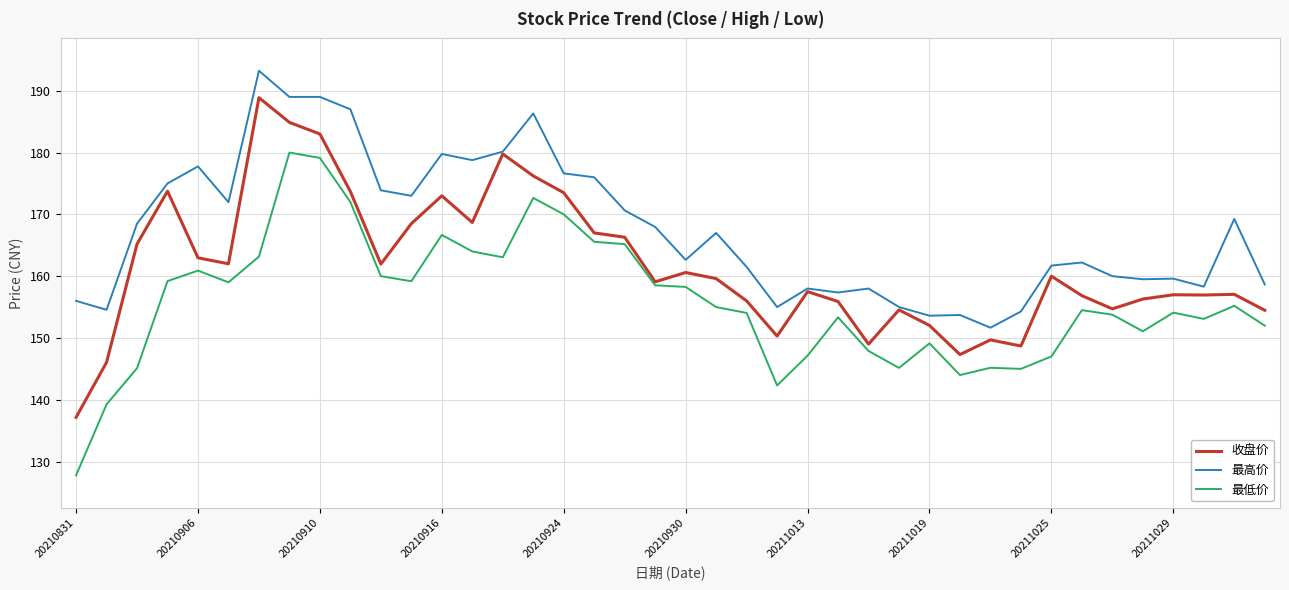

What is the highest value of the 最低价 series?

180.0